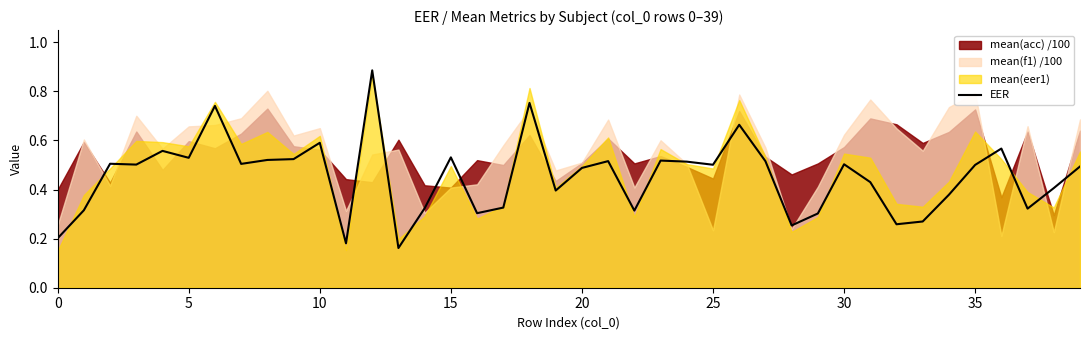

The value of EER at 25 is 0.5. True or false?

True